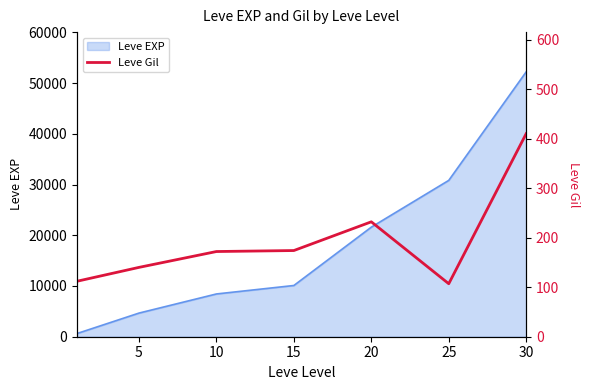

Does the chart have visible grid lines?

No